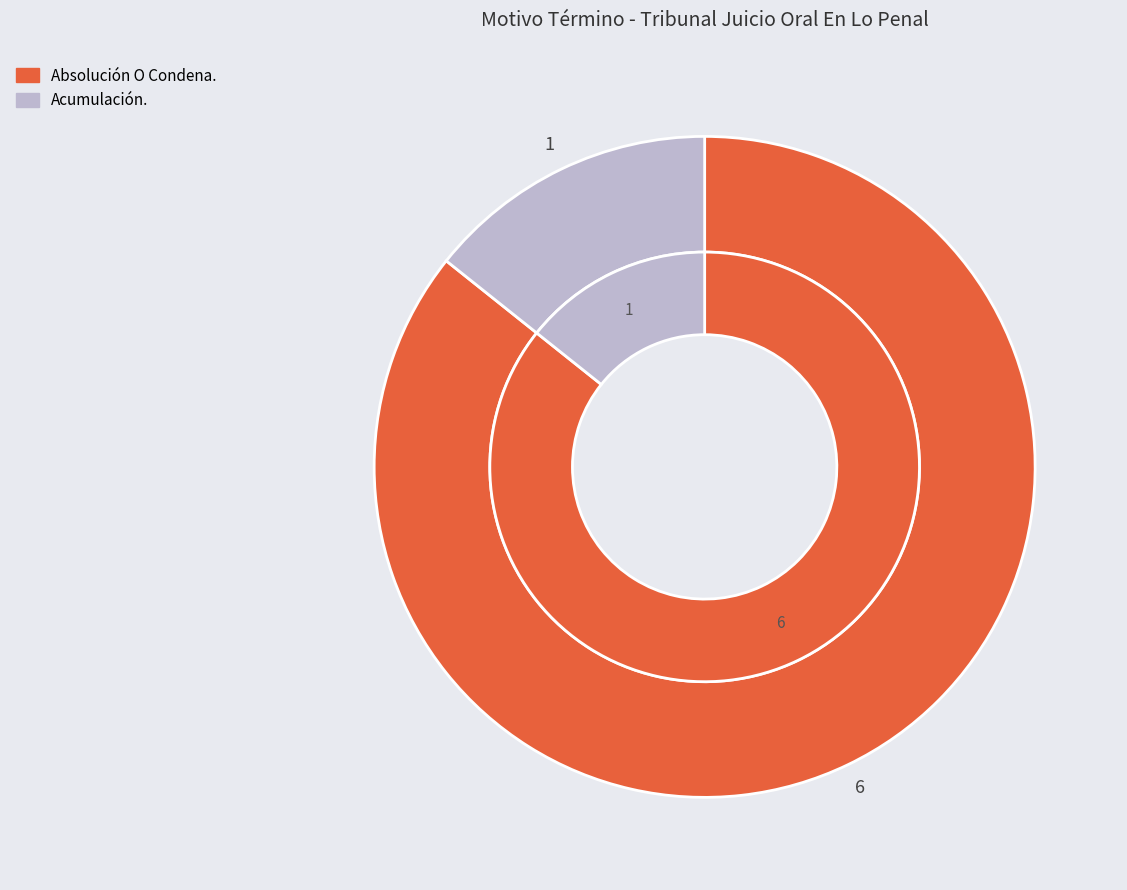

To the nearest percent, what portion does Absolución O Condena. represent?

86%